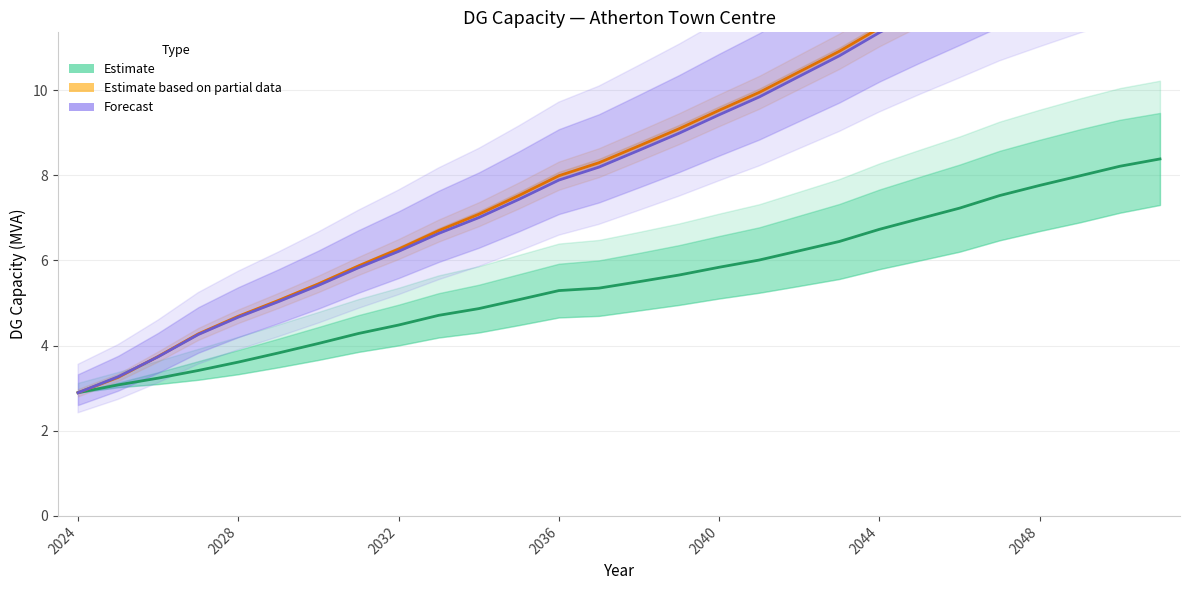

True or false: Estimate based on partial data has a value of 5.2 at 2032.

False